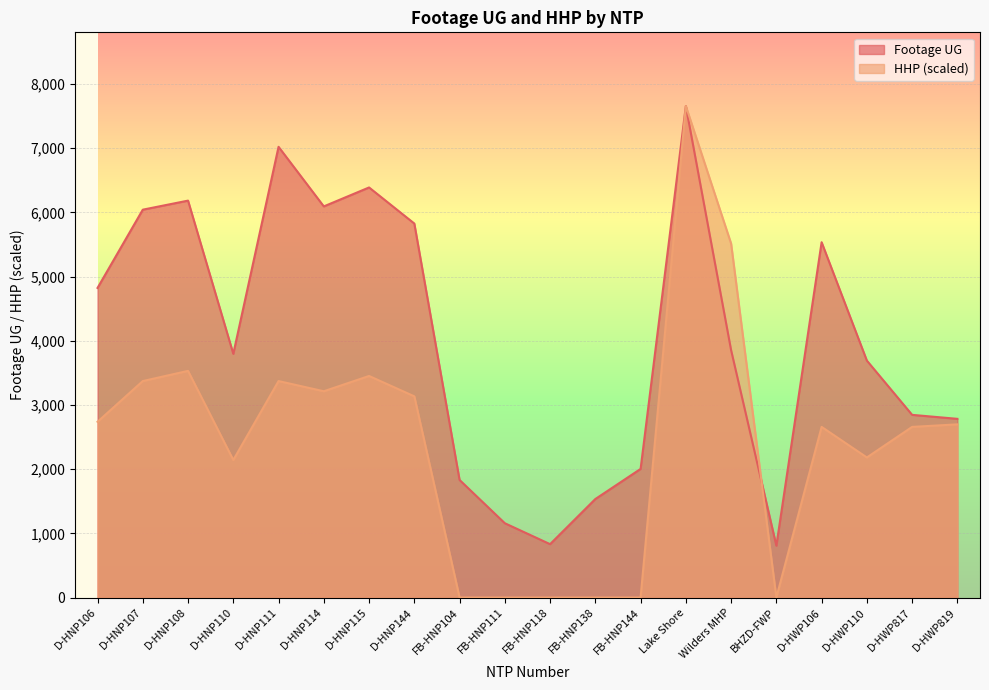

How many times do HHP and Footage UG cross each other?

1